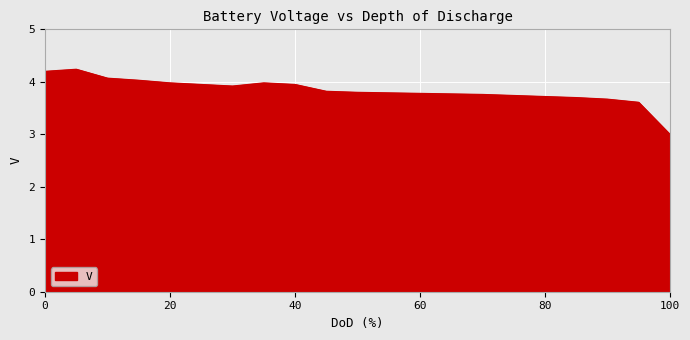

What is the difference between the maximum and minimum values?

1.2